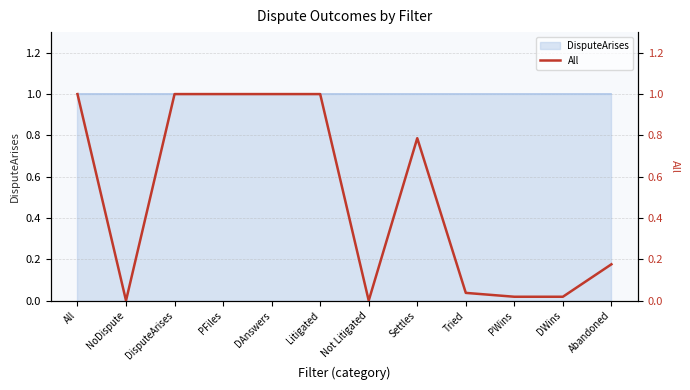

Reading right to left, what are all the values shown in this chart?

Abandoned=0.2	DWins=0.0	PWins=0.0	Tried=0.0	Settles=0.8	Not Litigated=0.0	Litigated=1.0	DAnswers=1.0	PFiles=1.0	DisputeArises=1.0	NoDispute=0.0	All=1.0